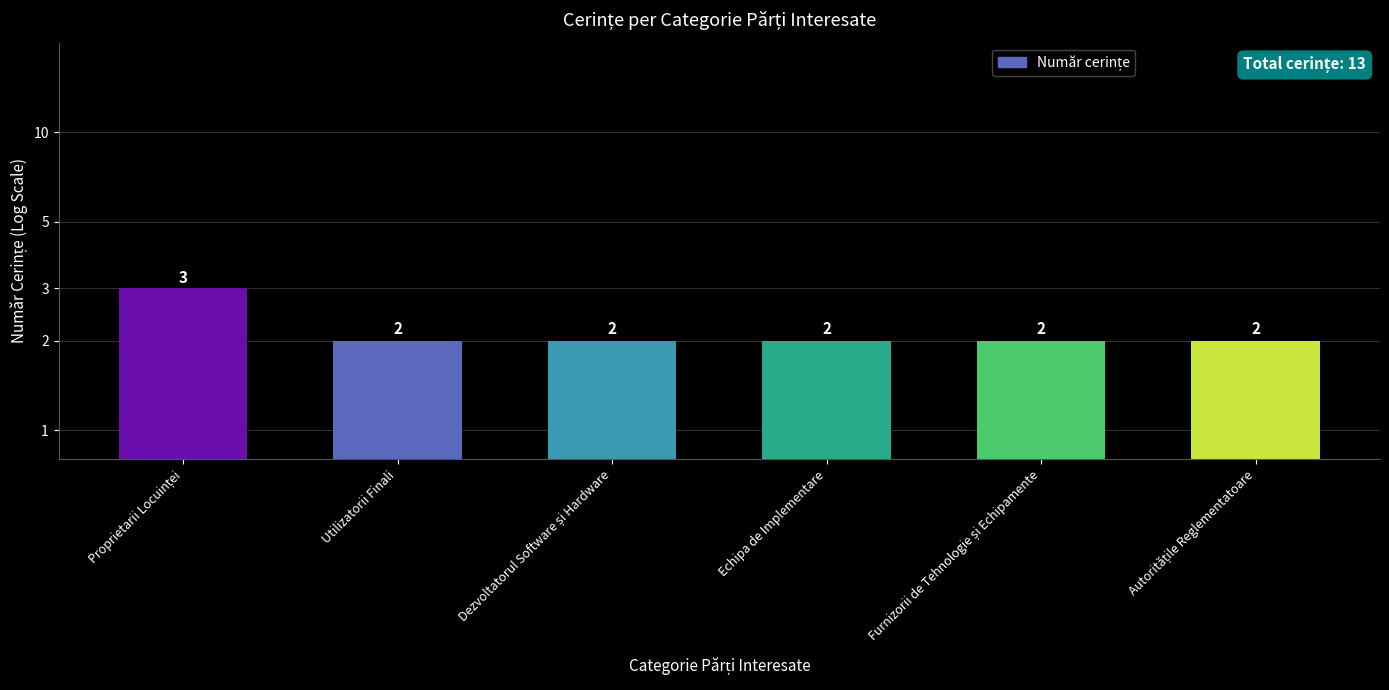

True or false: the data shows 3 at Proprietarii Locuinței.

True